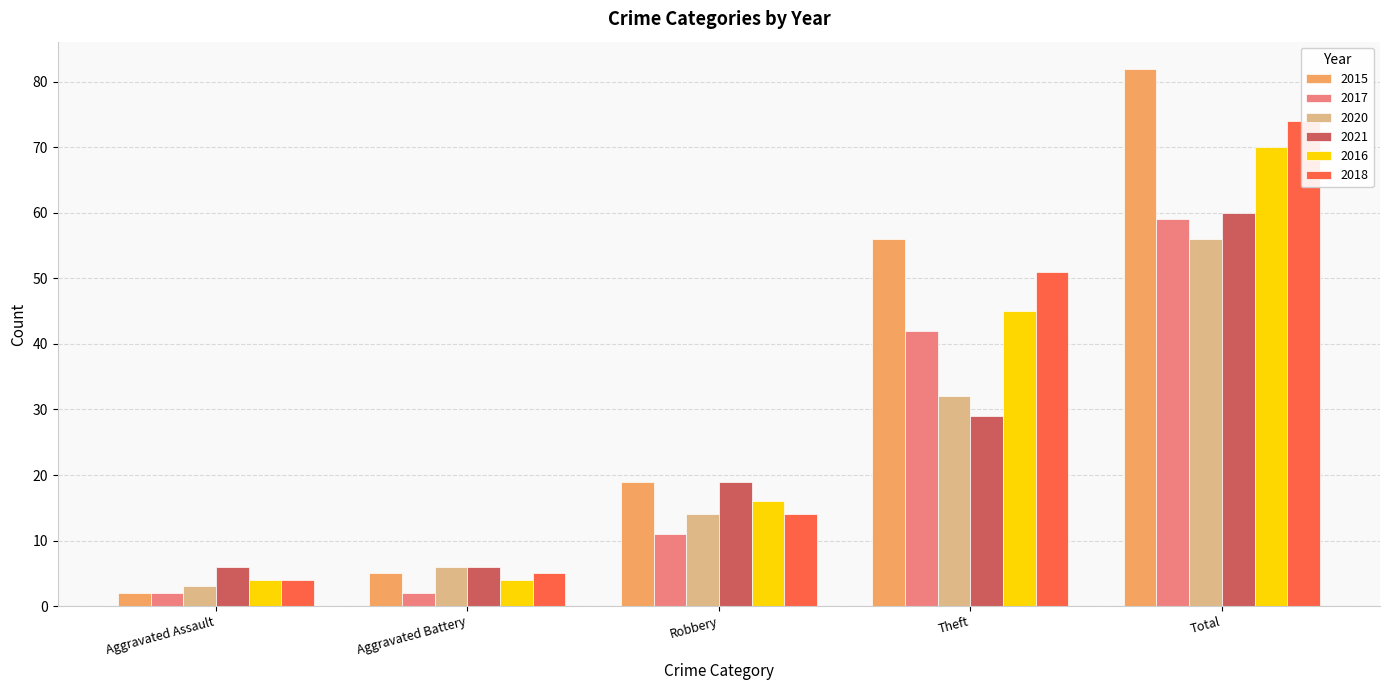

What is the label of the 3rd bar from the right?

Robbery